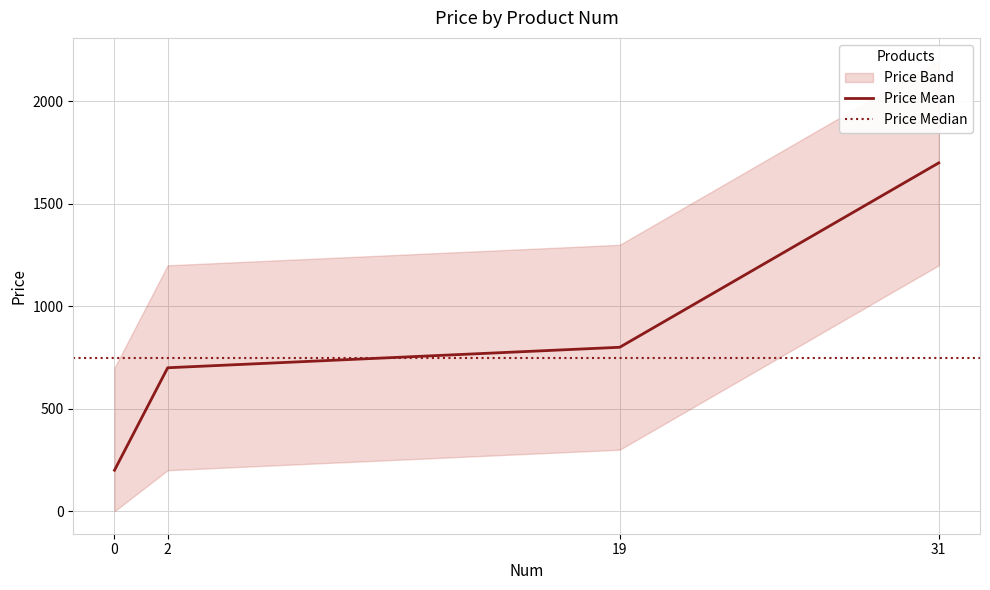

Rank the categories by Price Mean value from lowest to highest.

0, 2, 19, 31